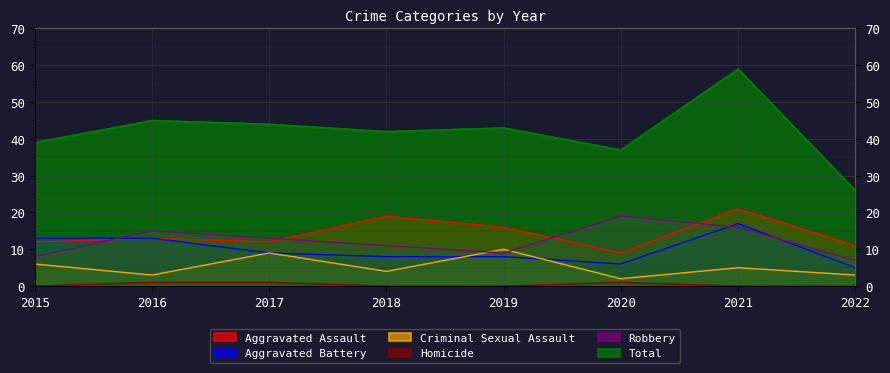

Between 2015 and 2021, which is larger?

2021